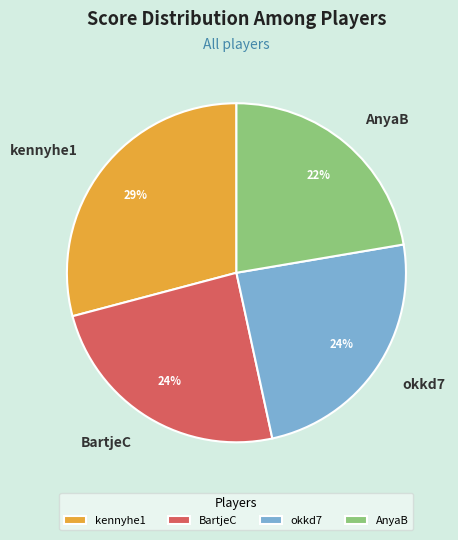

To the nearest percent, what percentage of the pie is okkd7?

24%